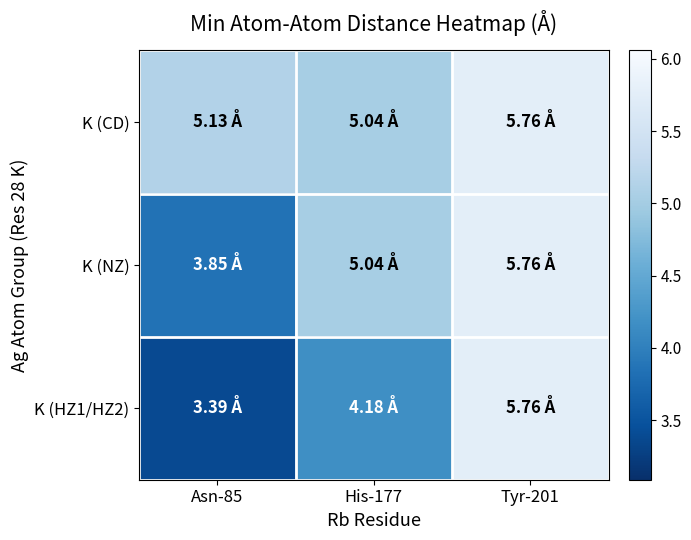

Between Asn-85 and His-177, which is larger?

Asn-85